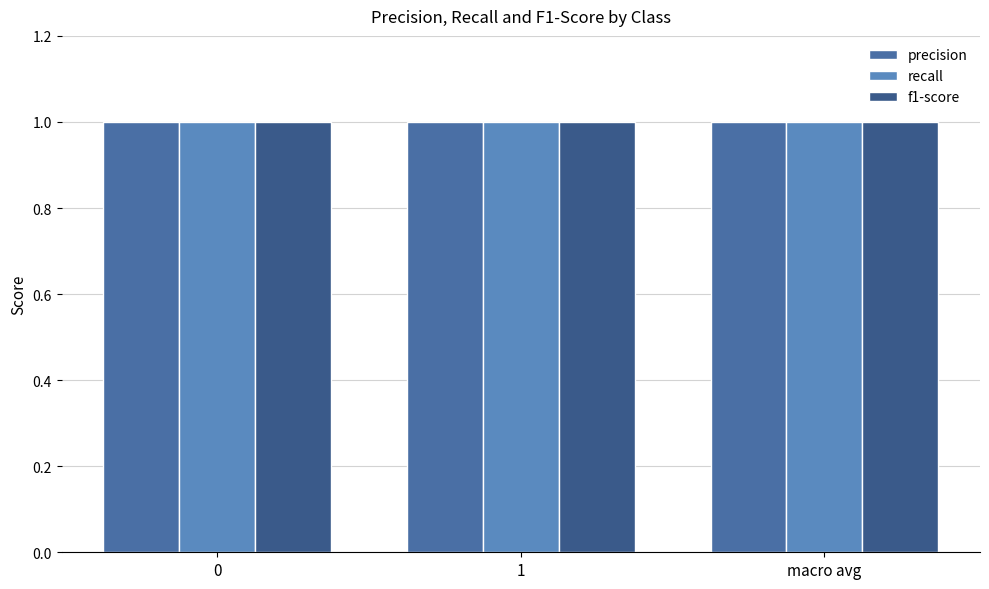

Is it true that the value at 0 is 66?

False